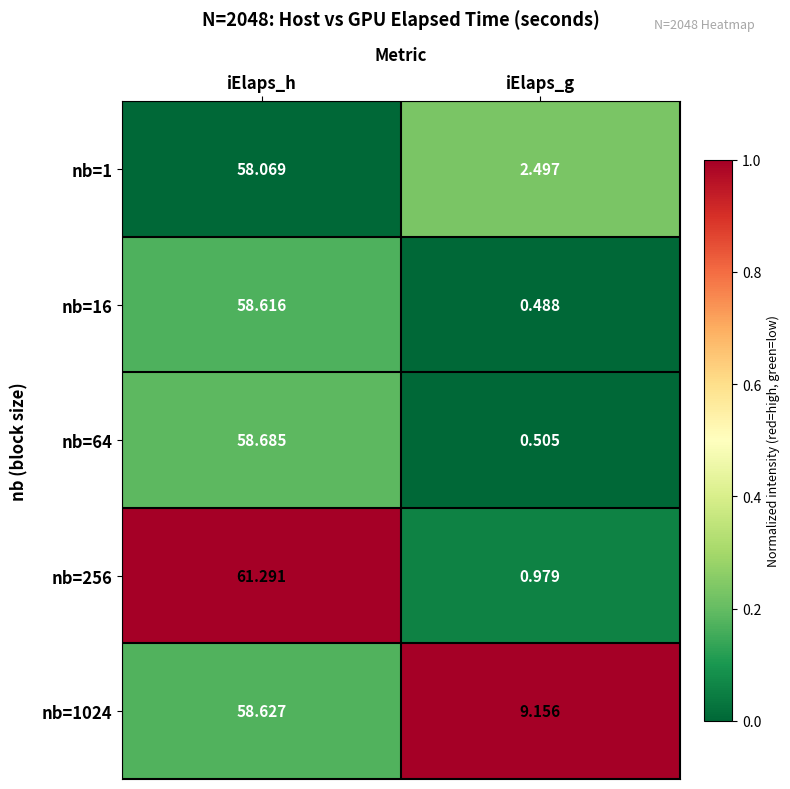

Where does the nb=64 series first go above 58?

iElaps_h